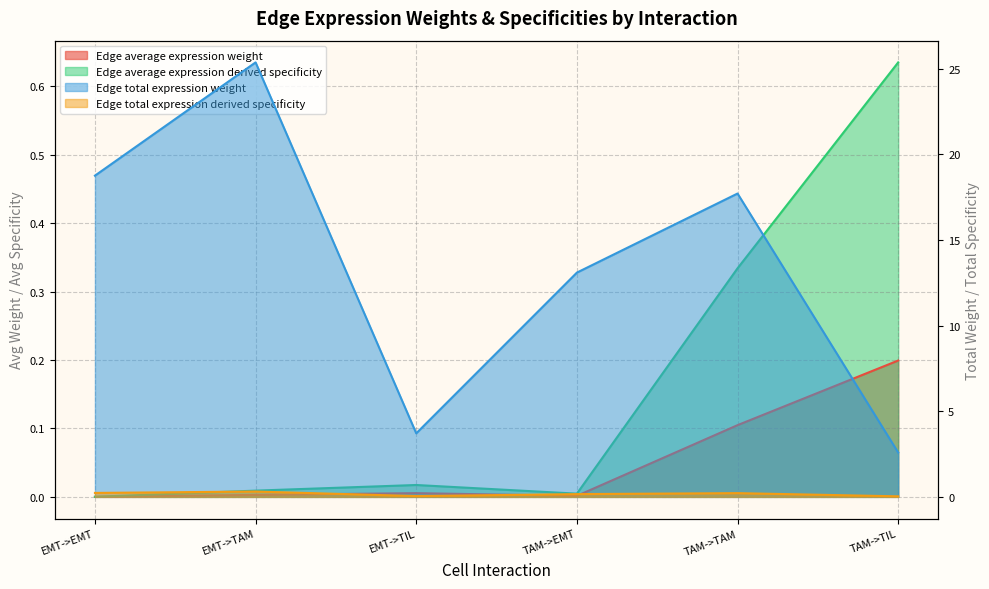

What is the sum of the Edge average expression weight values at TAM->TAM and TAM->EMT?

0.1